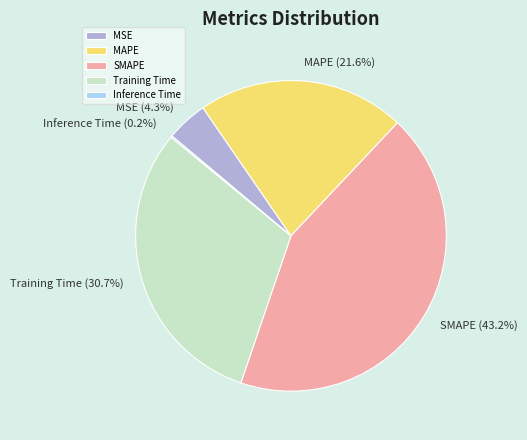

Is the sum of SMAPE and MAPE greater than half?

Yes